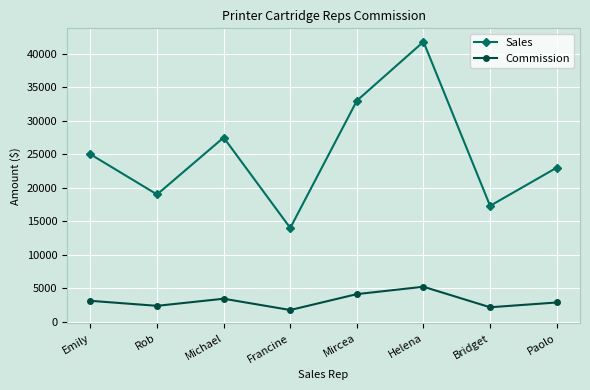

What value does the Commission series have at Mircea?

4125.0